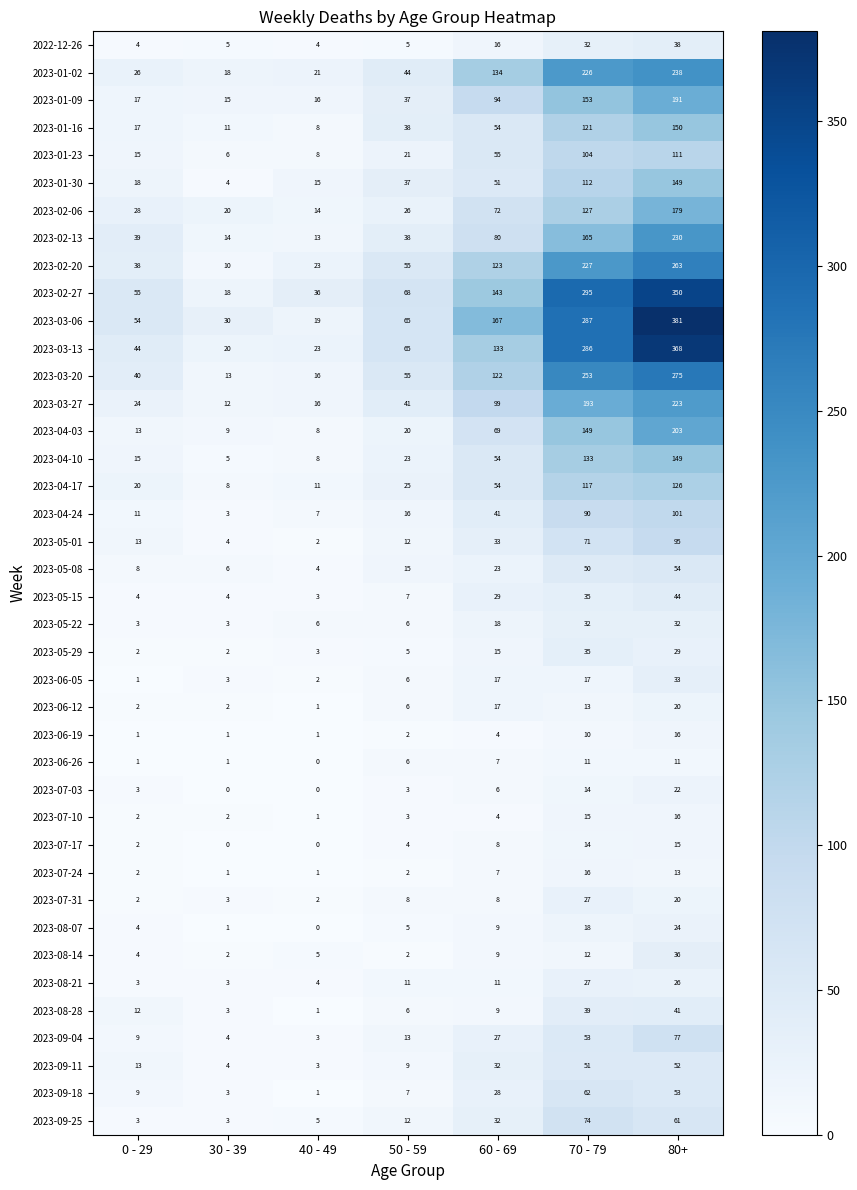

At which label does 2023-05-01 reach its minimum?

40 - 49